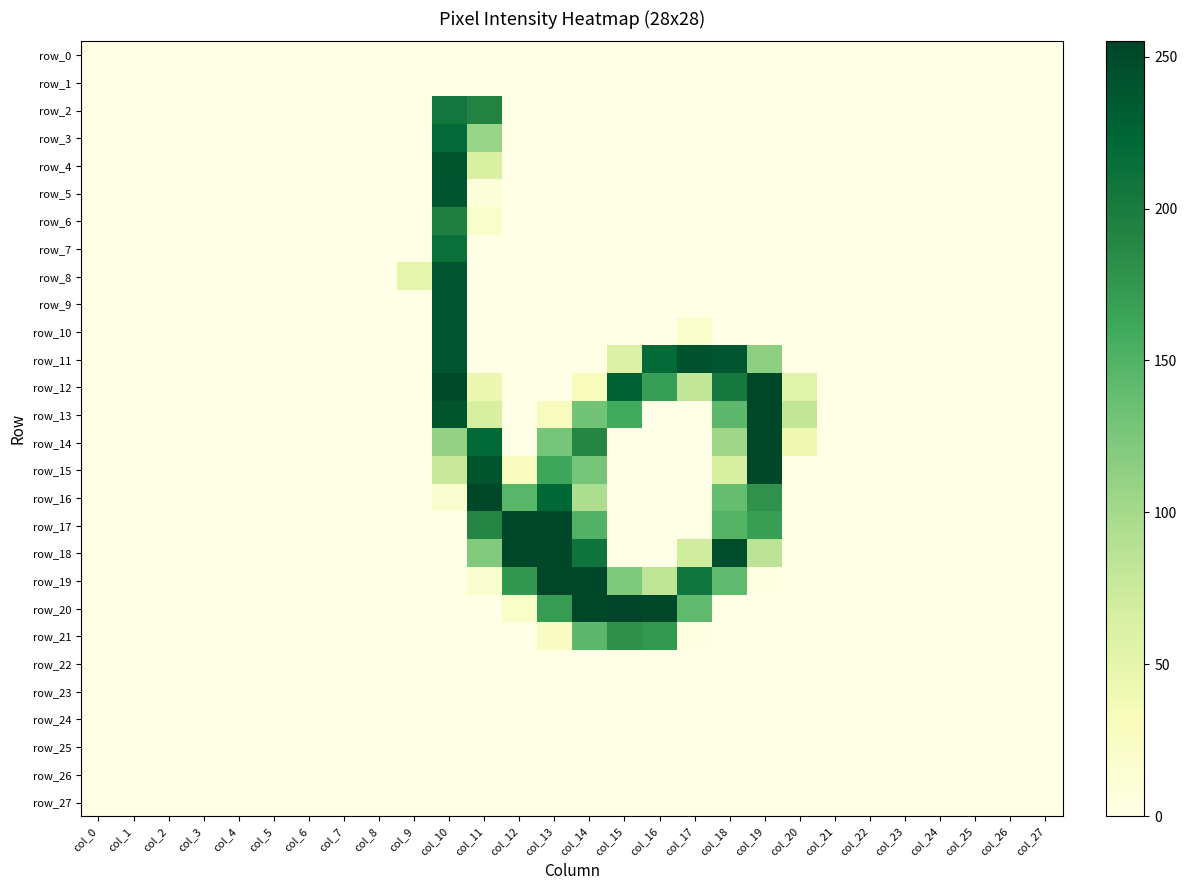

The value of row_23 at col_15 is 0. True or false?

True